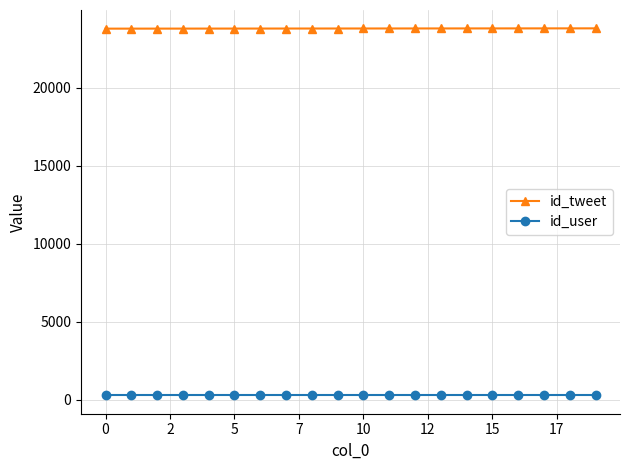

Which series has the largest total across all categories?

id_tweet